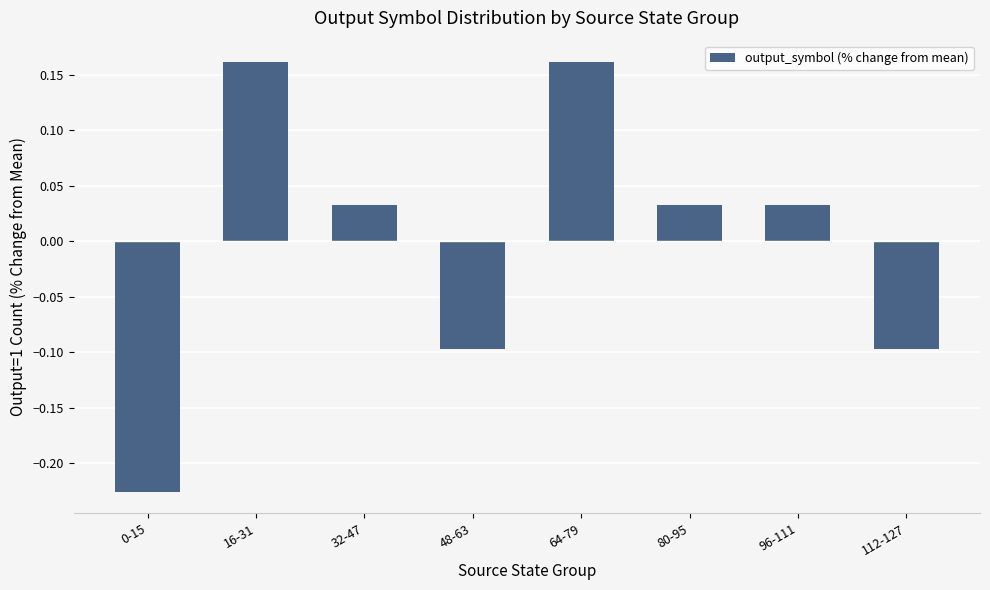

What is the difference between the maximum and minimum values?

0.4